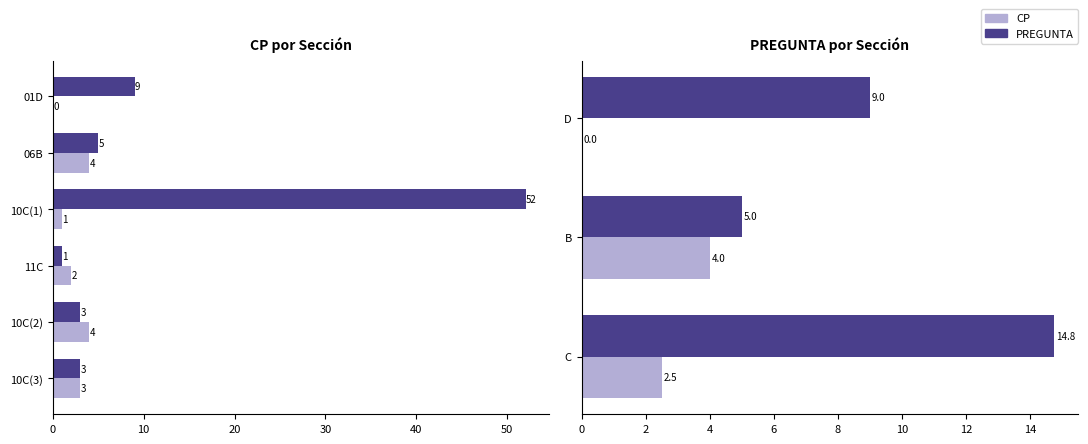

What is the total value across all series at 01D?

9